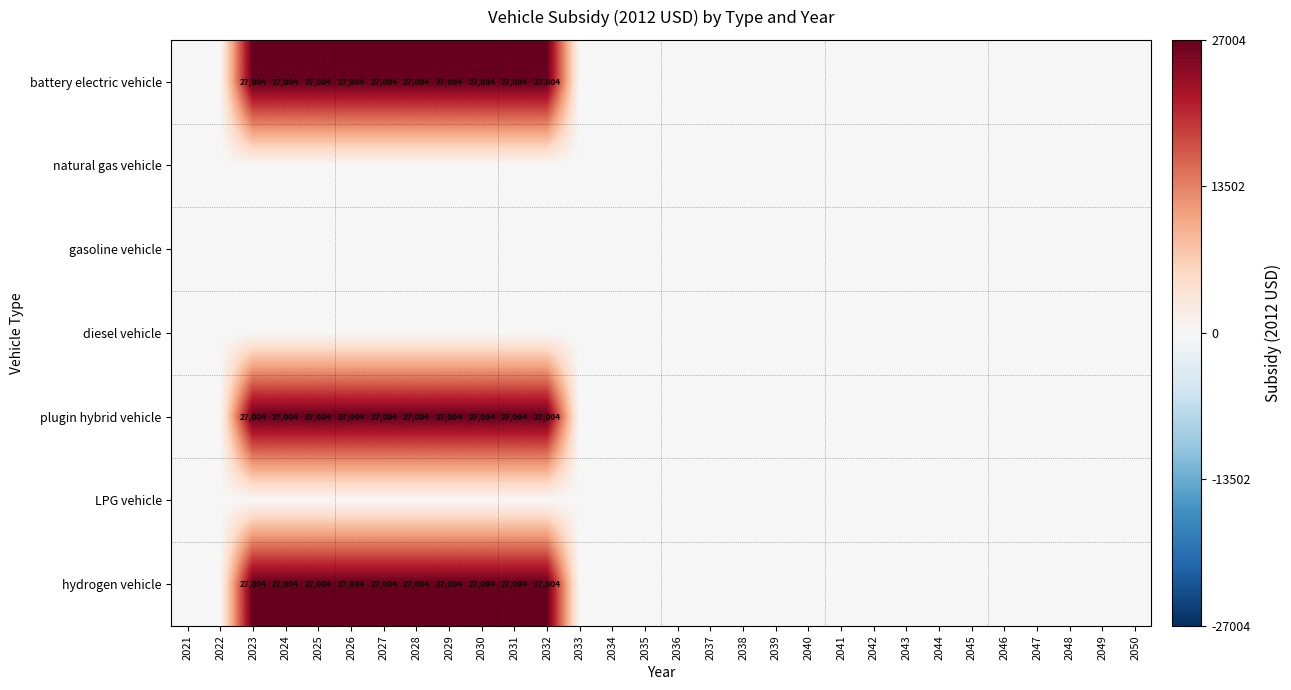

What is the maximum value shown in the chart?

27004